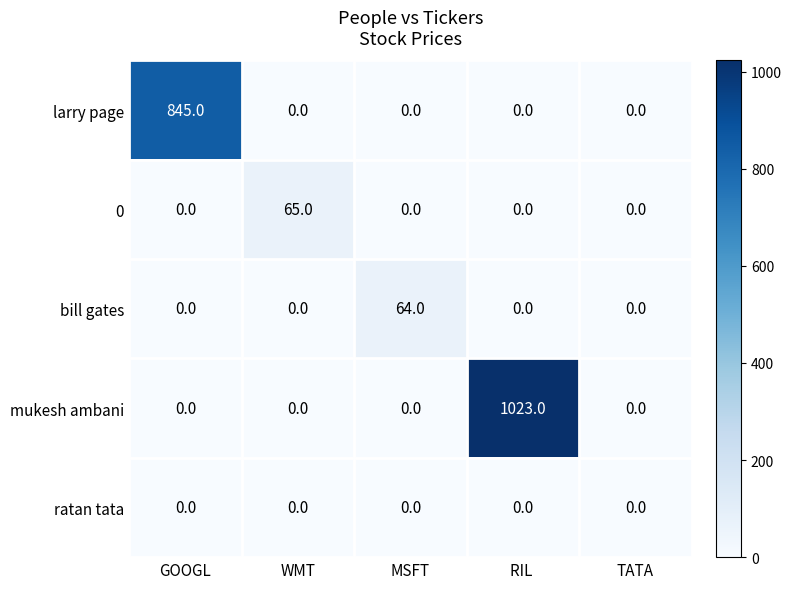

What is the total value across all series at RIL ?

1023